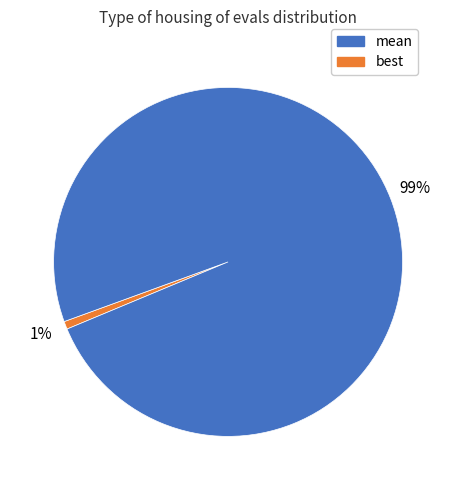

Is there a majority slice in this chart?

Yes